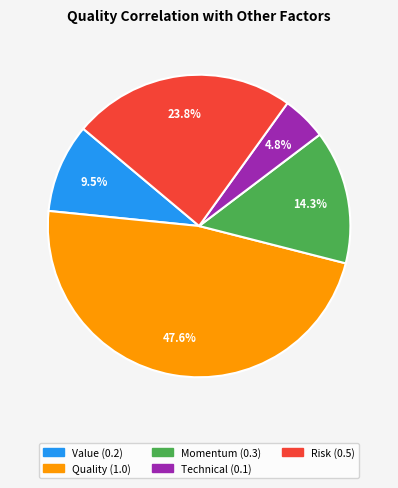

What is the largest slice in the pie chart?

Quality